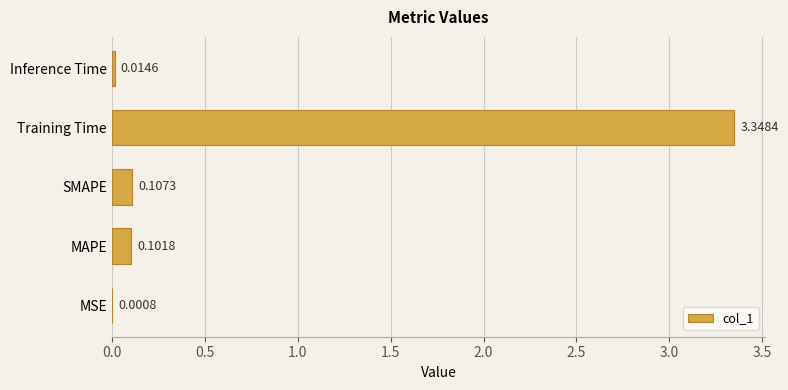

Which has a higher value, MAPE or Training Time?

Training Time